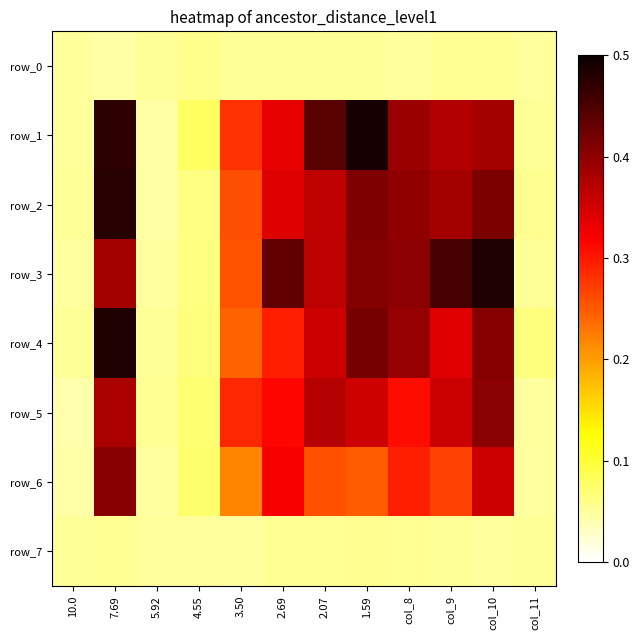

At 2.69, list the series in order from smallest to largest.

row_0, row_7, row_4, row_5, row_6, row_1, row_2, row_3